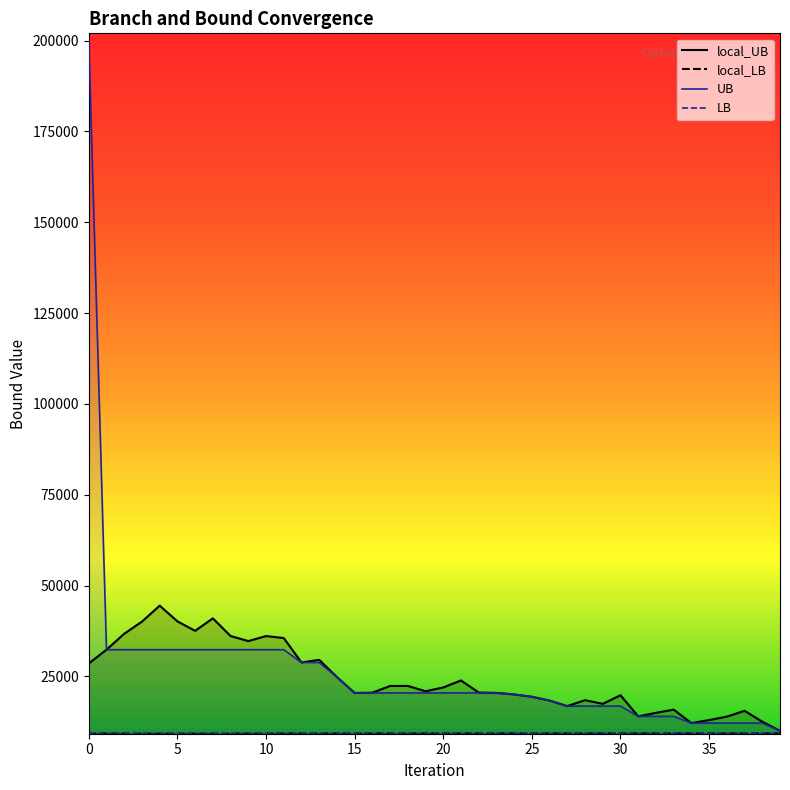

What is the greatest value displayed?

200000.0